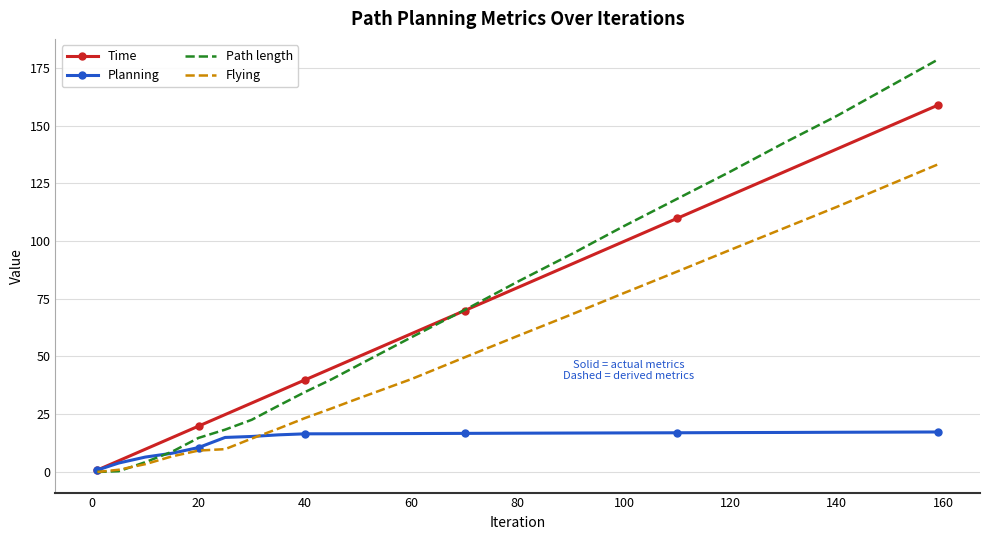

Which series has the widest spread of values?

Path length